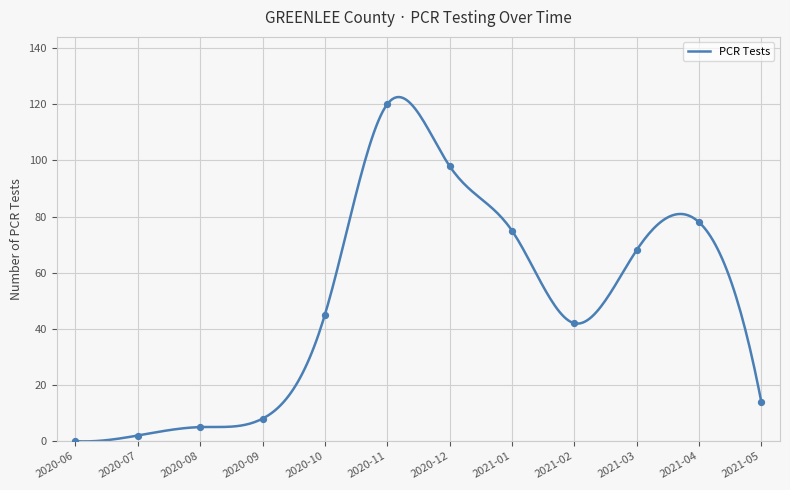

Is the value of PCR Positive Tests at 2020-10 greater than the value of PCR Tests at 2020-07?

Yes